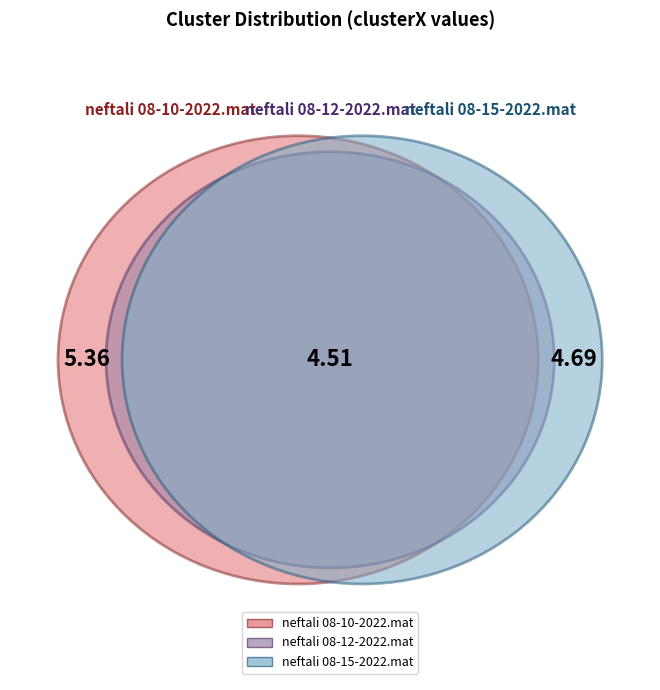

True or false: neftali 08-12-2022.mat accounts for 23% of the total.

False